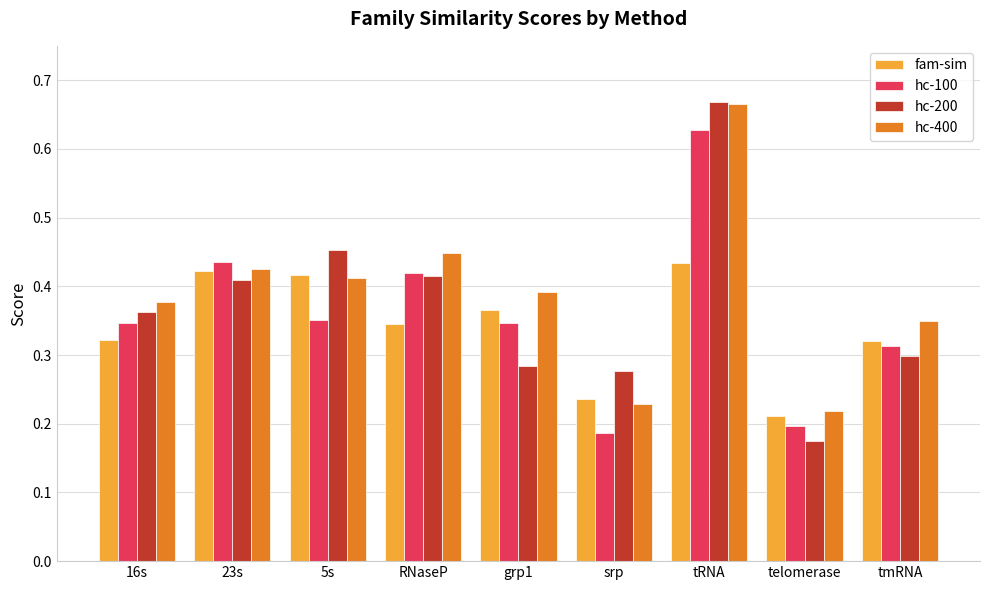

At which label does fam-sim reach its minimum?

telomerase